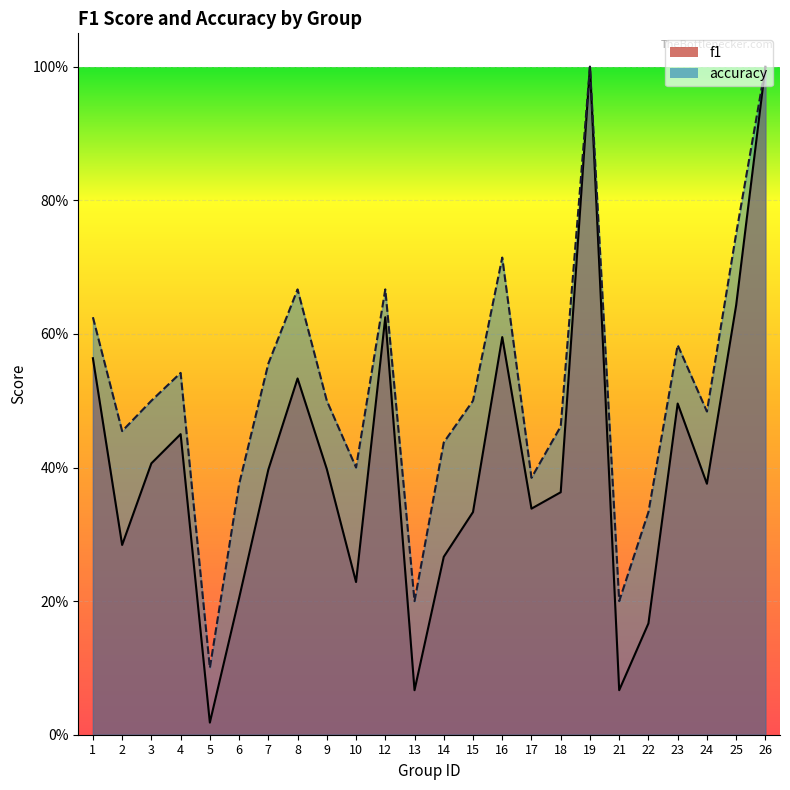

At which category does accuracy reach its first local valley?

2